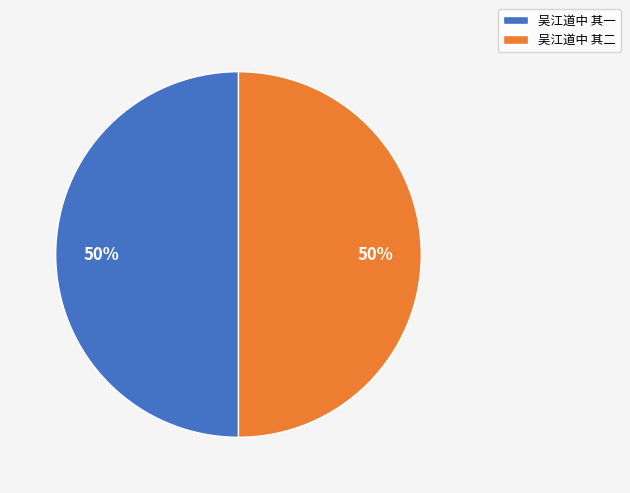

Count the number of slices in the pie.

2